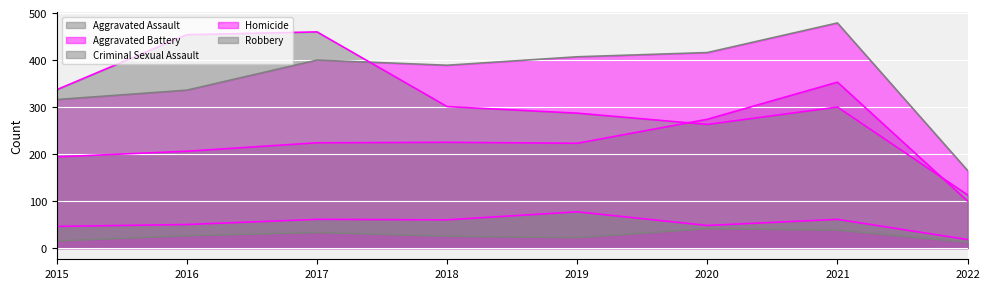

Rank the series by their maximum value, from highest to lowest.

Aggravated Battery line, Robbery line, Aggravated Assault line, Criminal Sexual Assault line, Homicide line